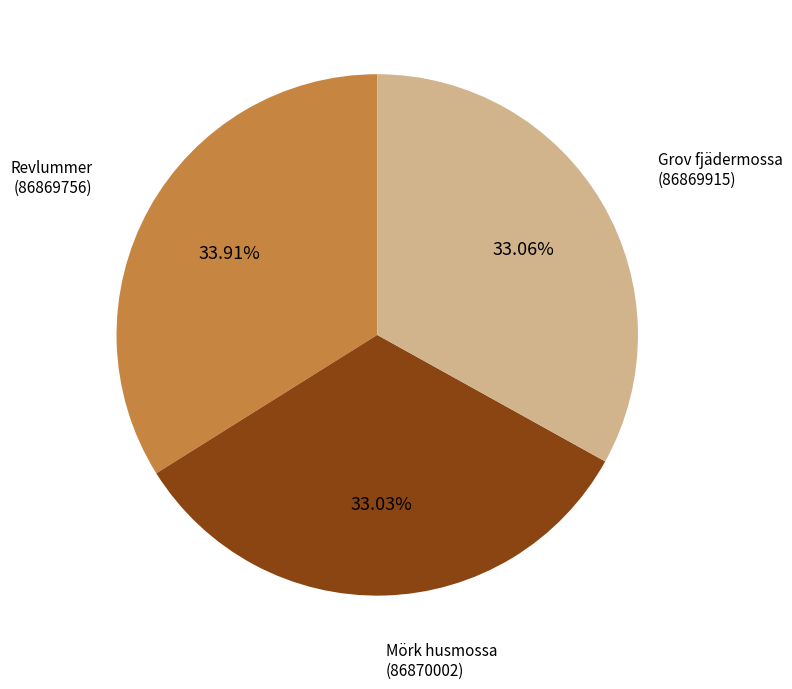

Is there any slice that represents more than half of the pie?

No